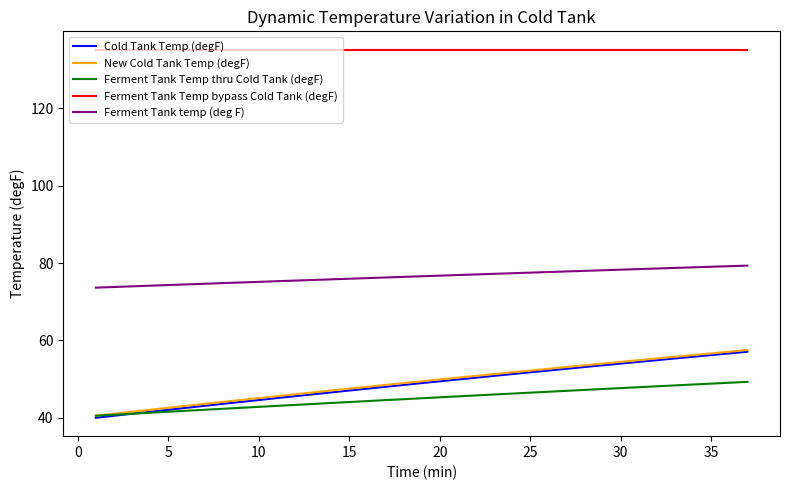

What is the average value of the New Cold Tank Temp (degF) series?

49.3